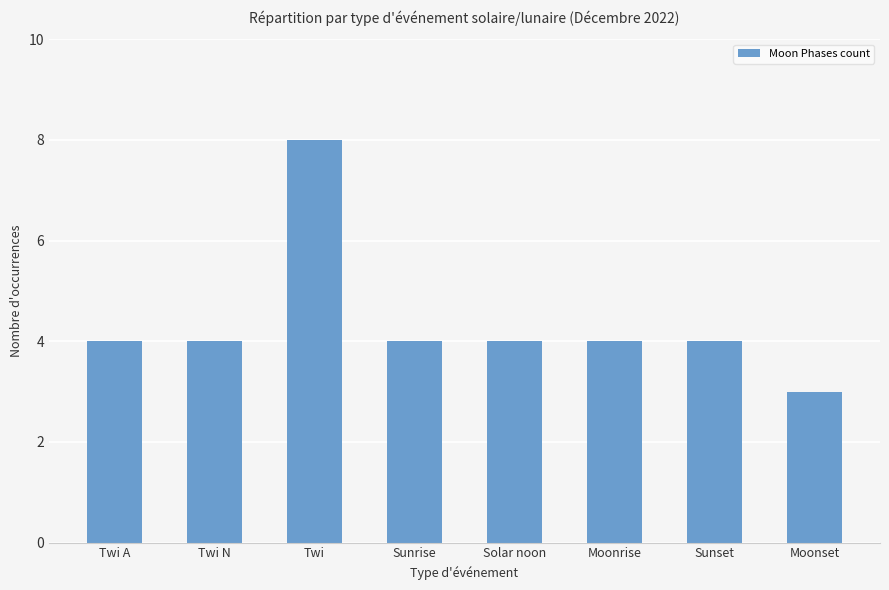

True or false: the data shows 8 at Twi.

True